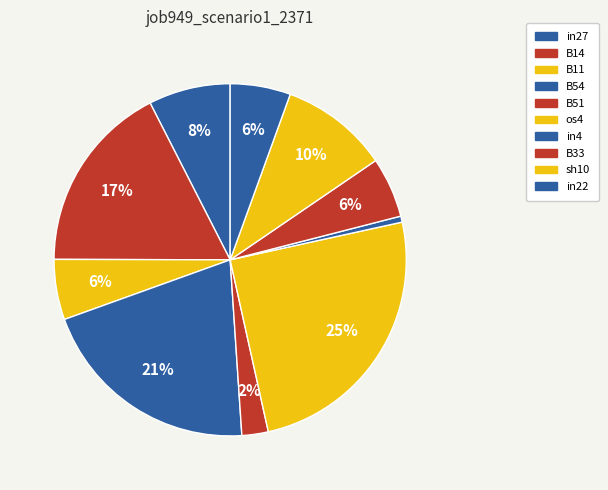

What is the smallest slice in the pie chart?

in4